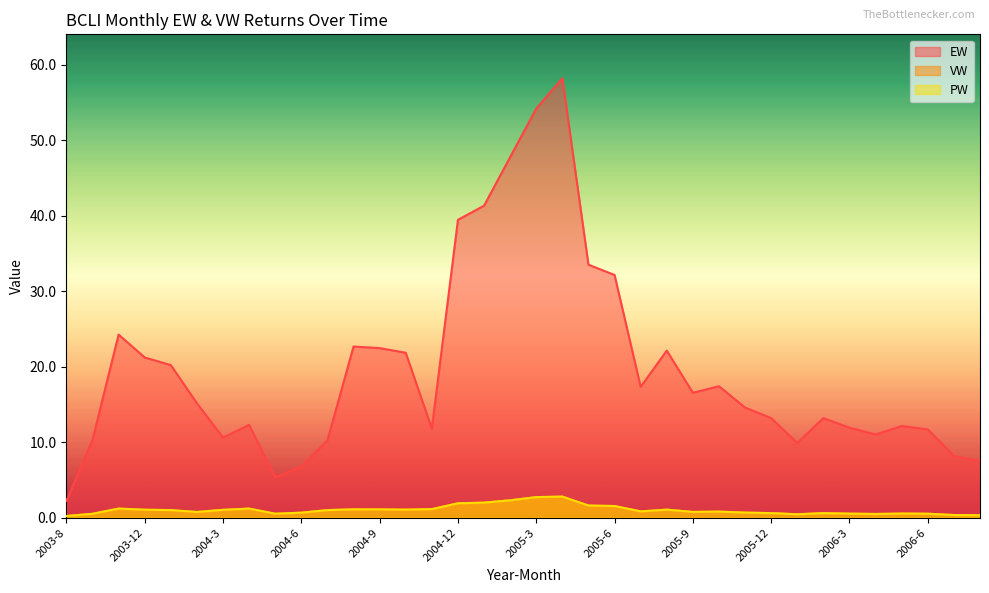

At which category does EW reach its first local valley?

2004-3